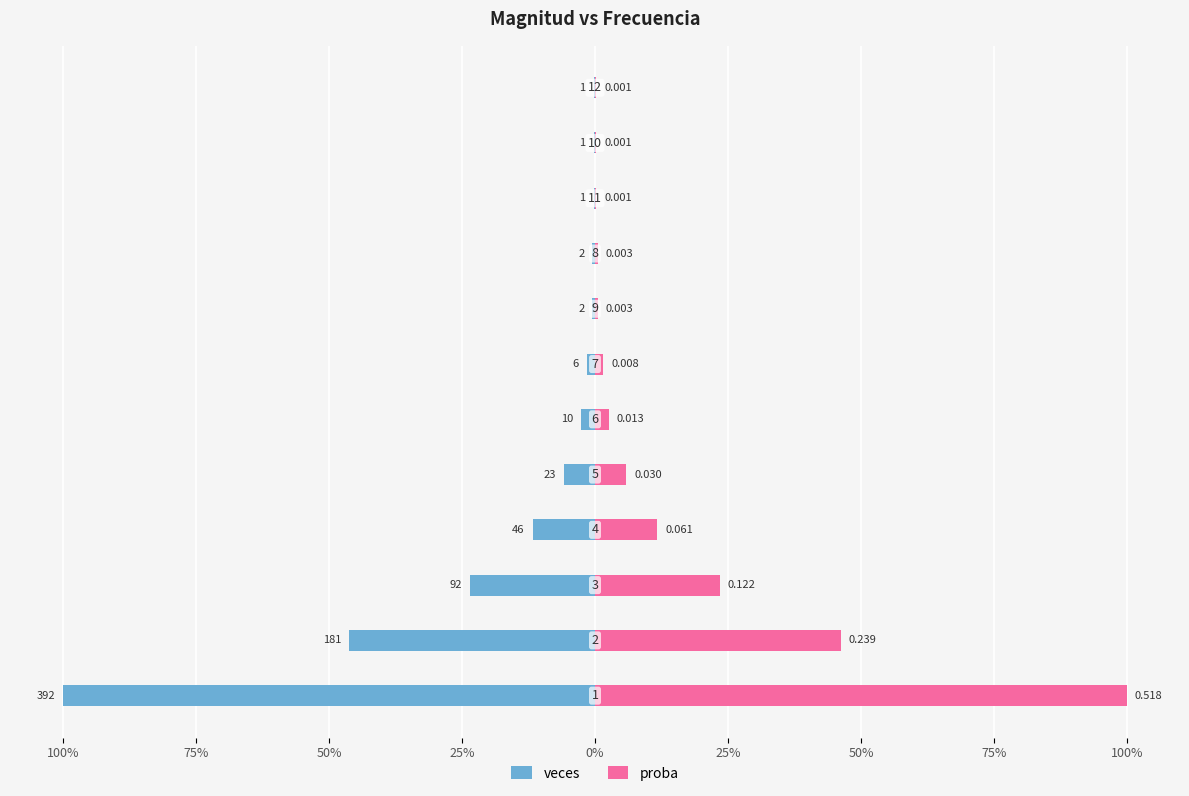

The proba series shows 1.7 at 25%. True or false?

False